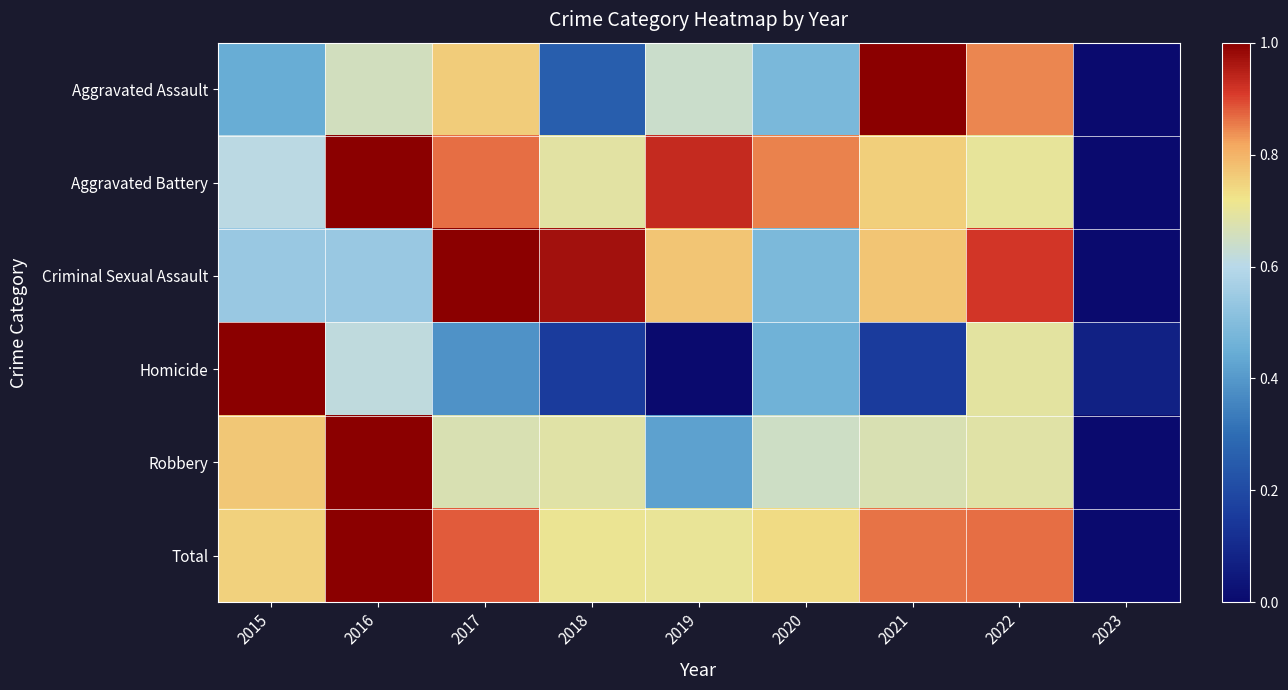

Count the number of categories in the chart.

9